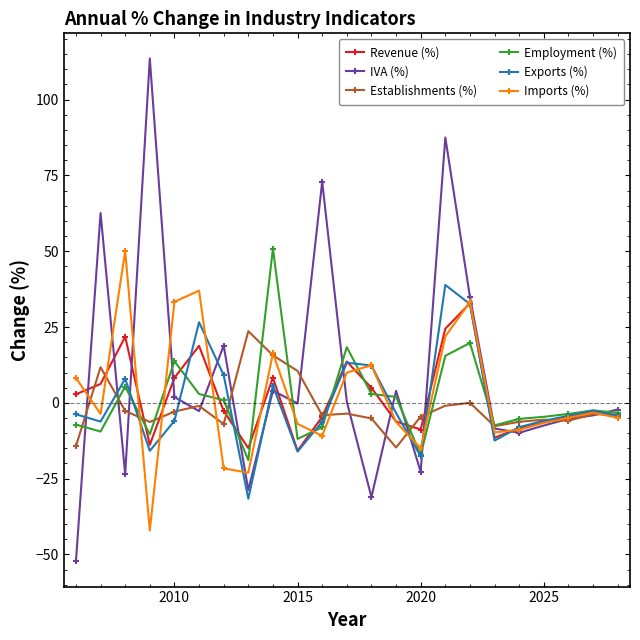

What is the highest value of the Imports (%) series?

50.0